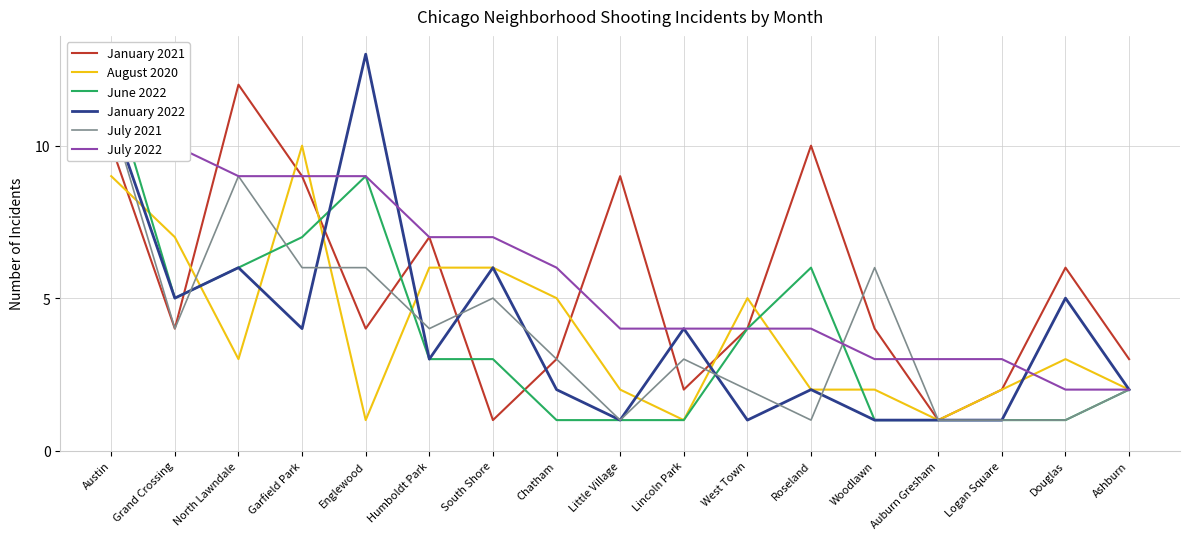

List the series in order of their peak value, highest first.

January 2022, July 2022, January 2021, June 2022, July 2021, August 2020